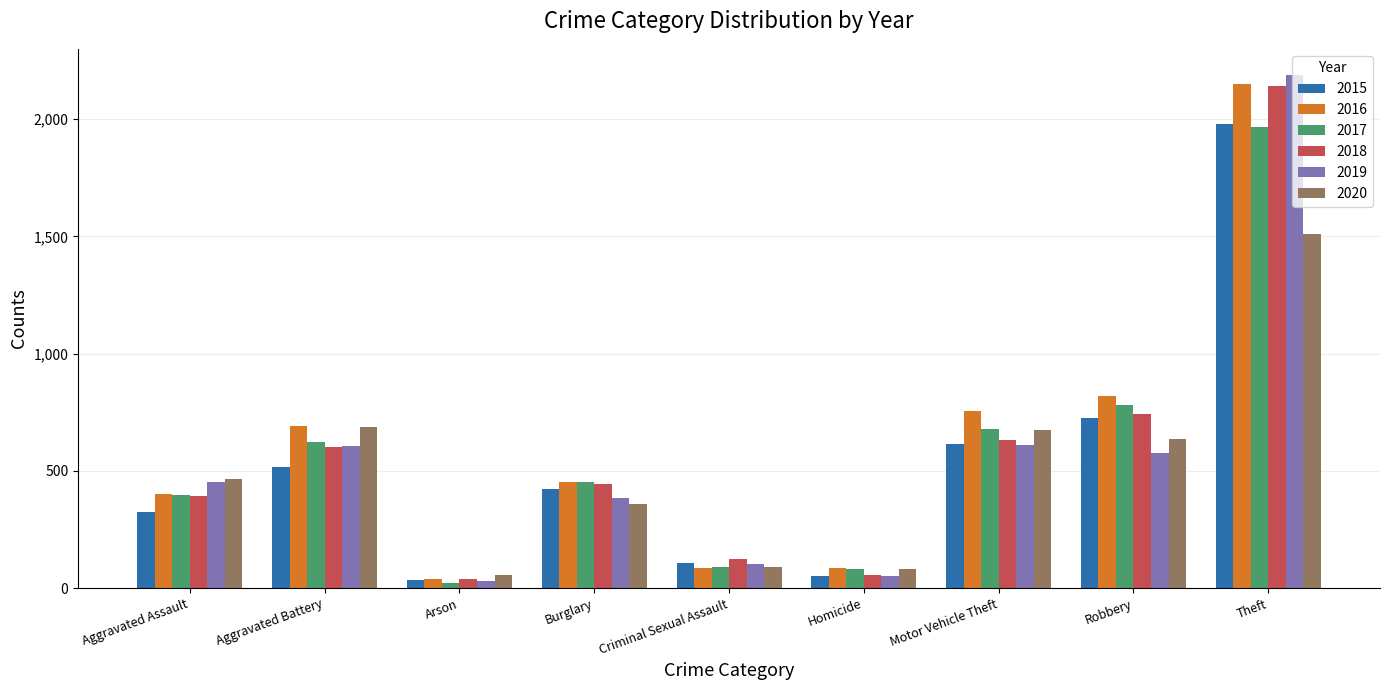

What is the spread (max minus min) of values at Criminal Sexual Assault?

36